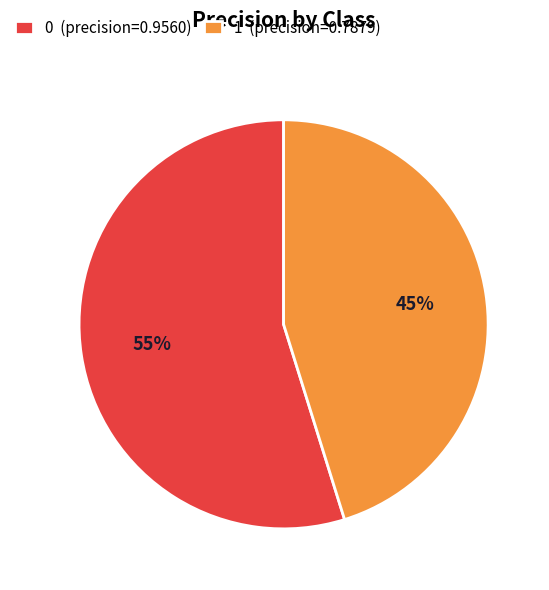

Is 0 the majority of the pie?

Yes